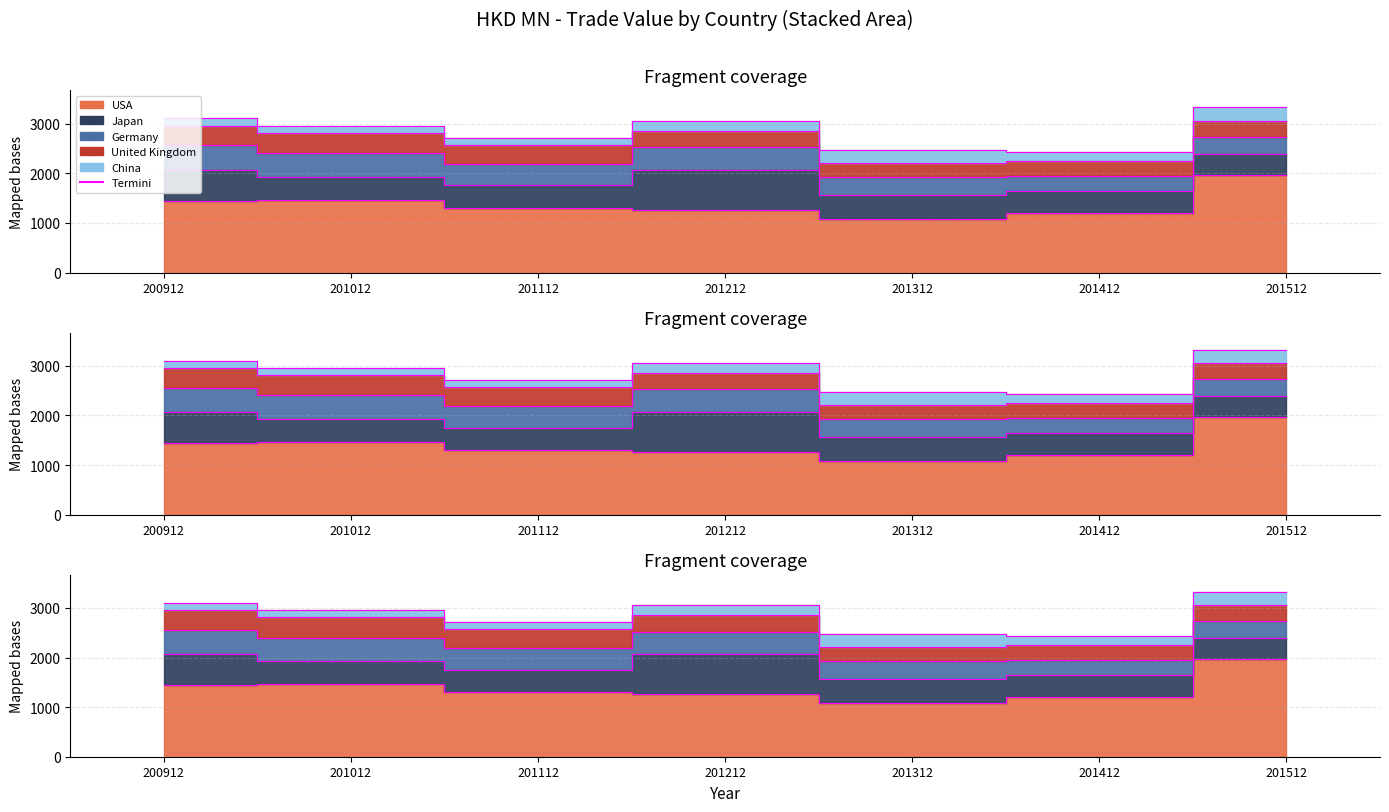

True or false: China and Germany intersect in this chart.

False